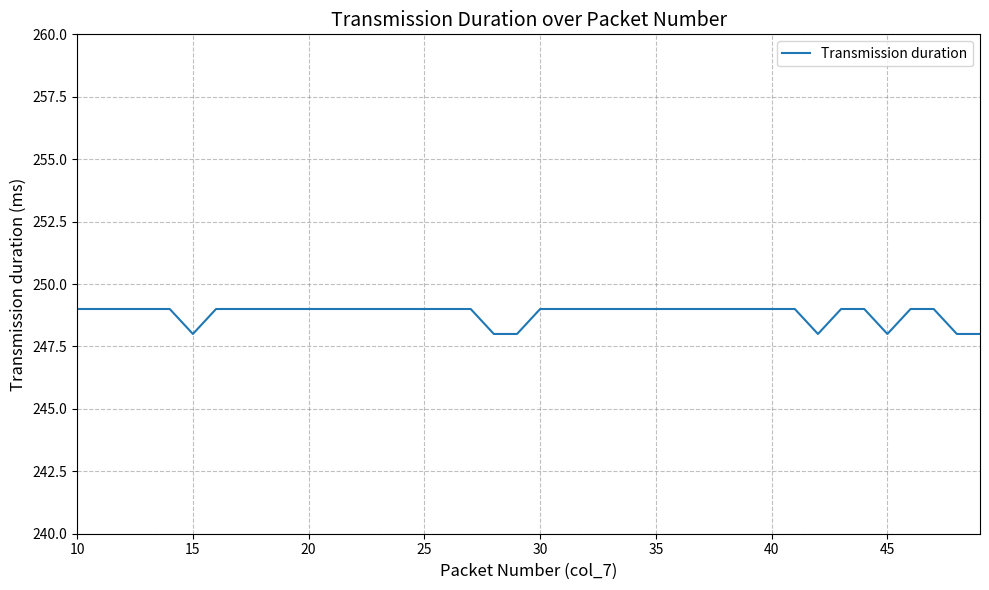

What is the smallest value displayed?

248